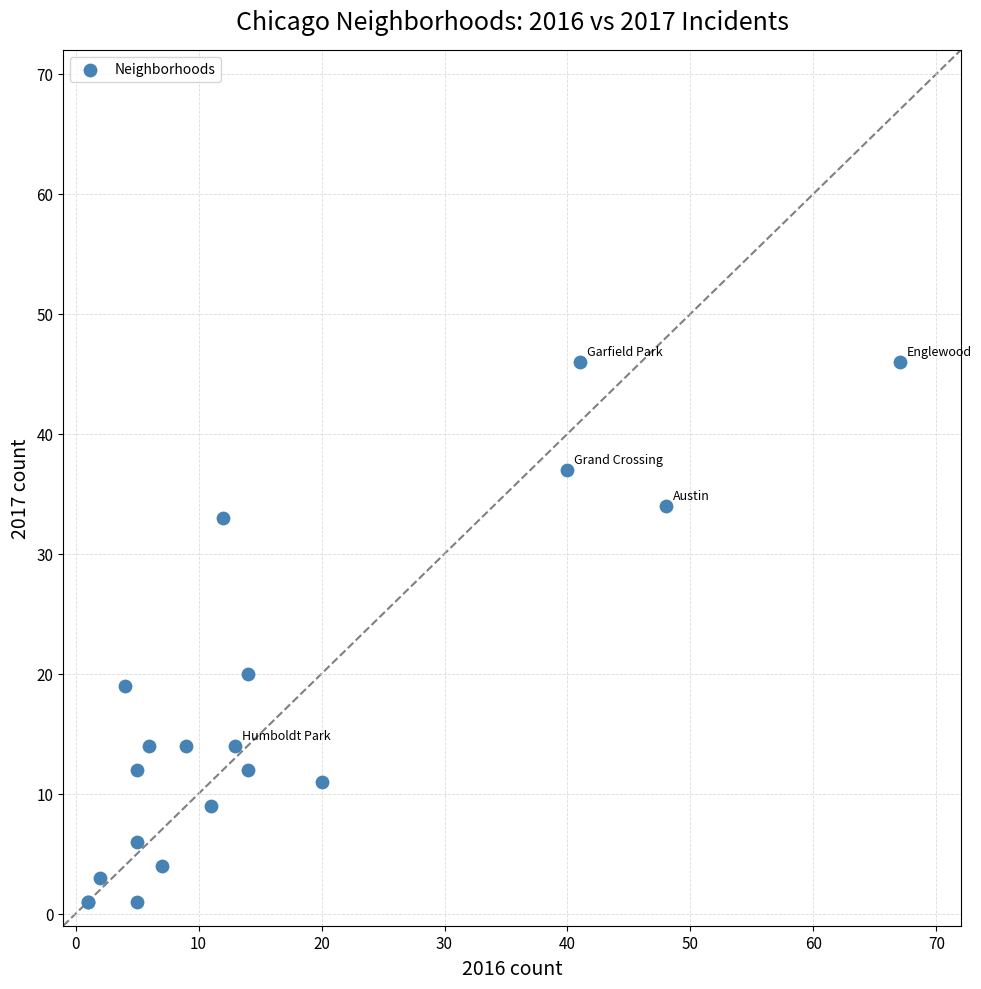

What Y value in the scatter plot is closest to 23?

20